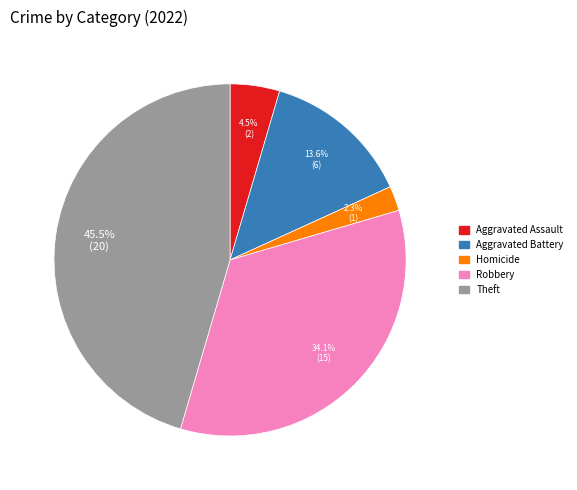

Is there a majority slice in this chart?

No